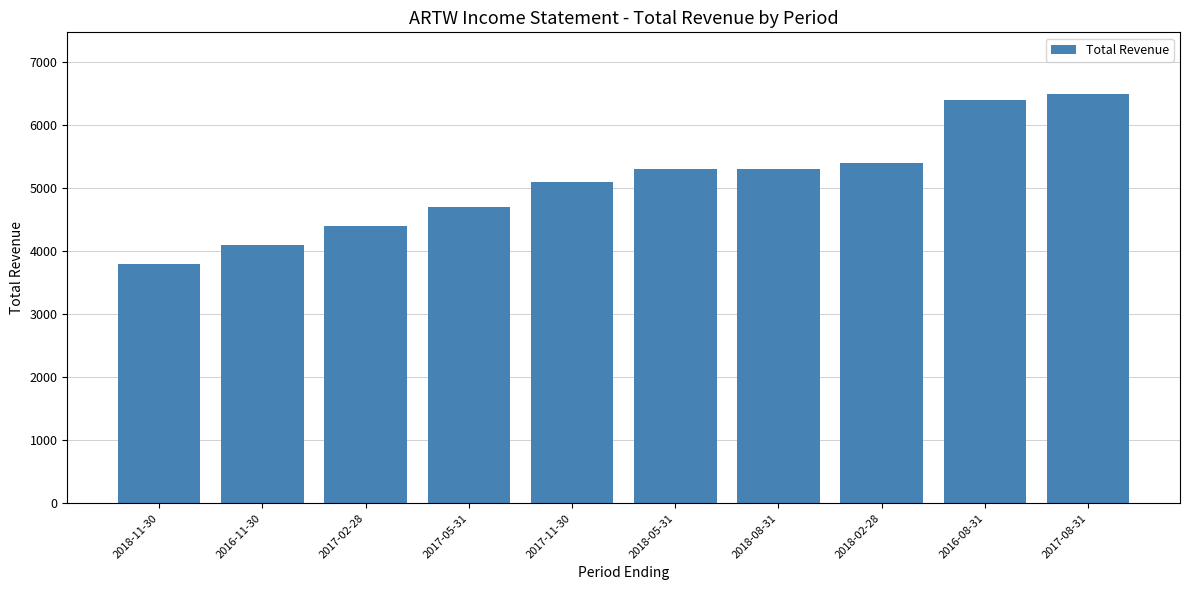

Reading left to right, extract all data points from this chart.

3800	4100	4400	4700	5100	5300	5300	5400	6400	6500